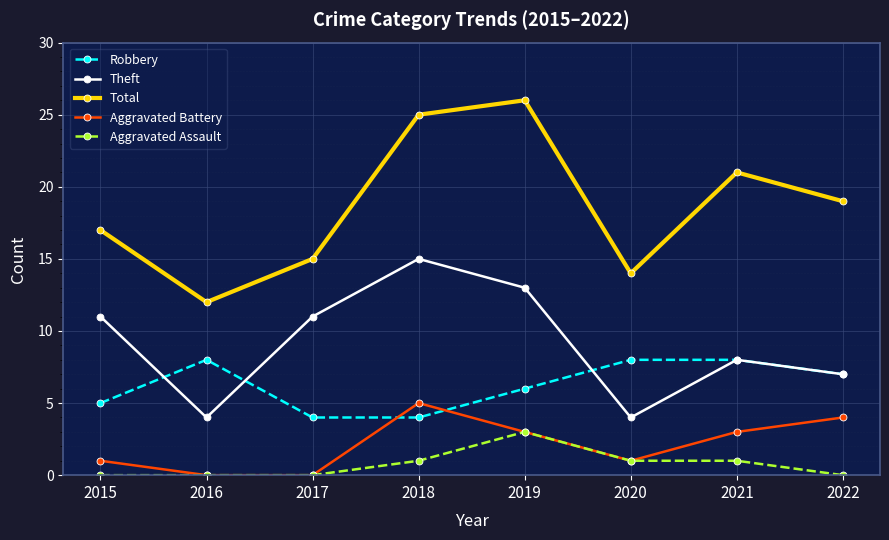

Which series has the largest total across all categories?

Total